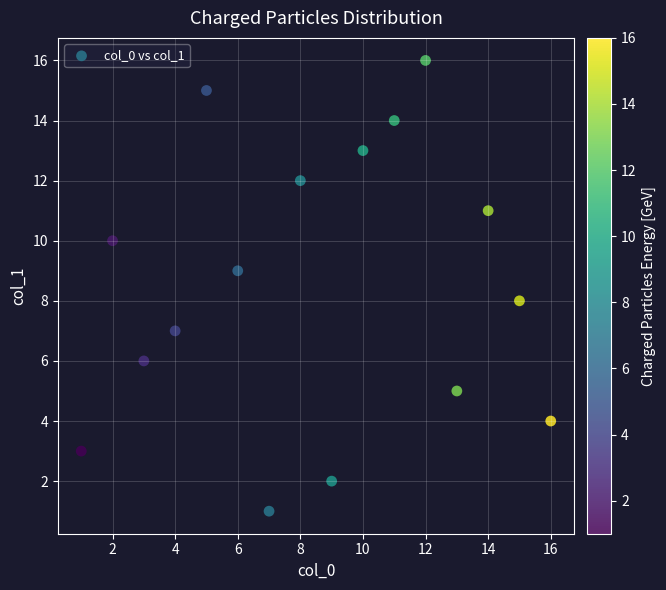

What is the range of X values (max minus min)?

15